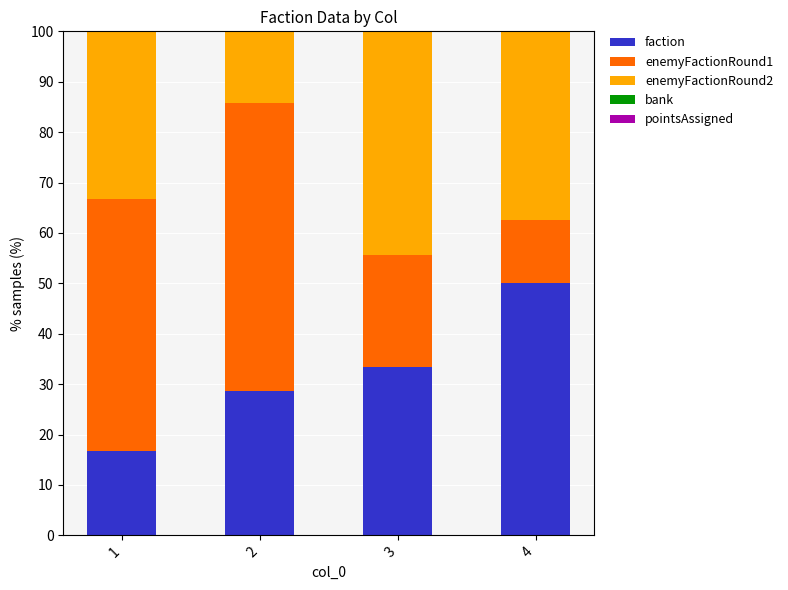

What is the total value across all series at 3?

100.0